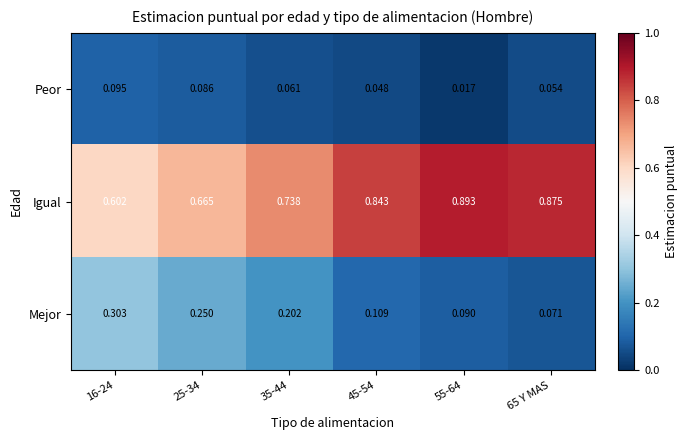

Which series has the widest spread of values?

Igual